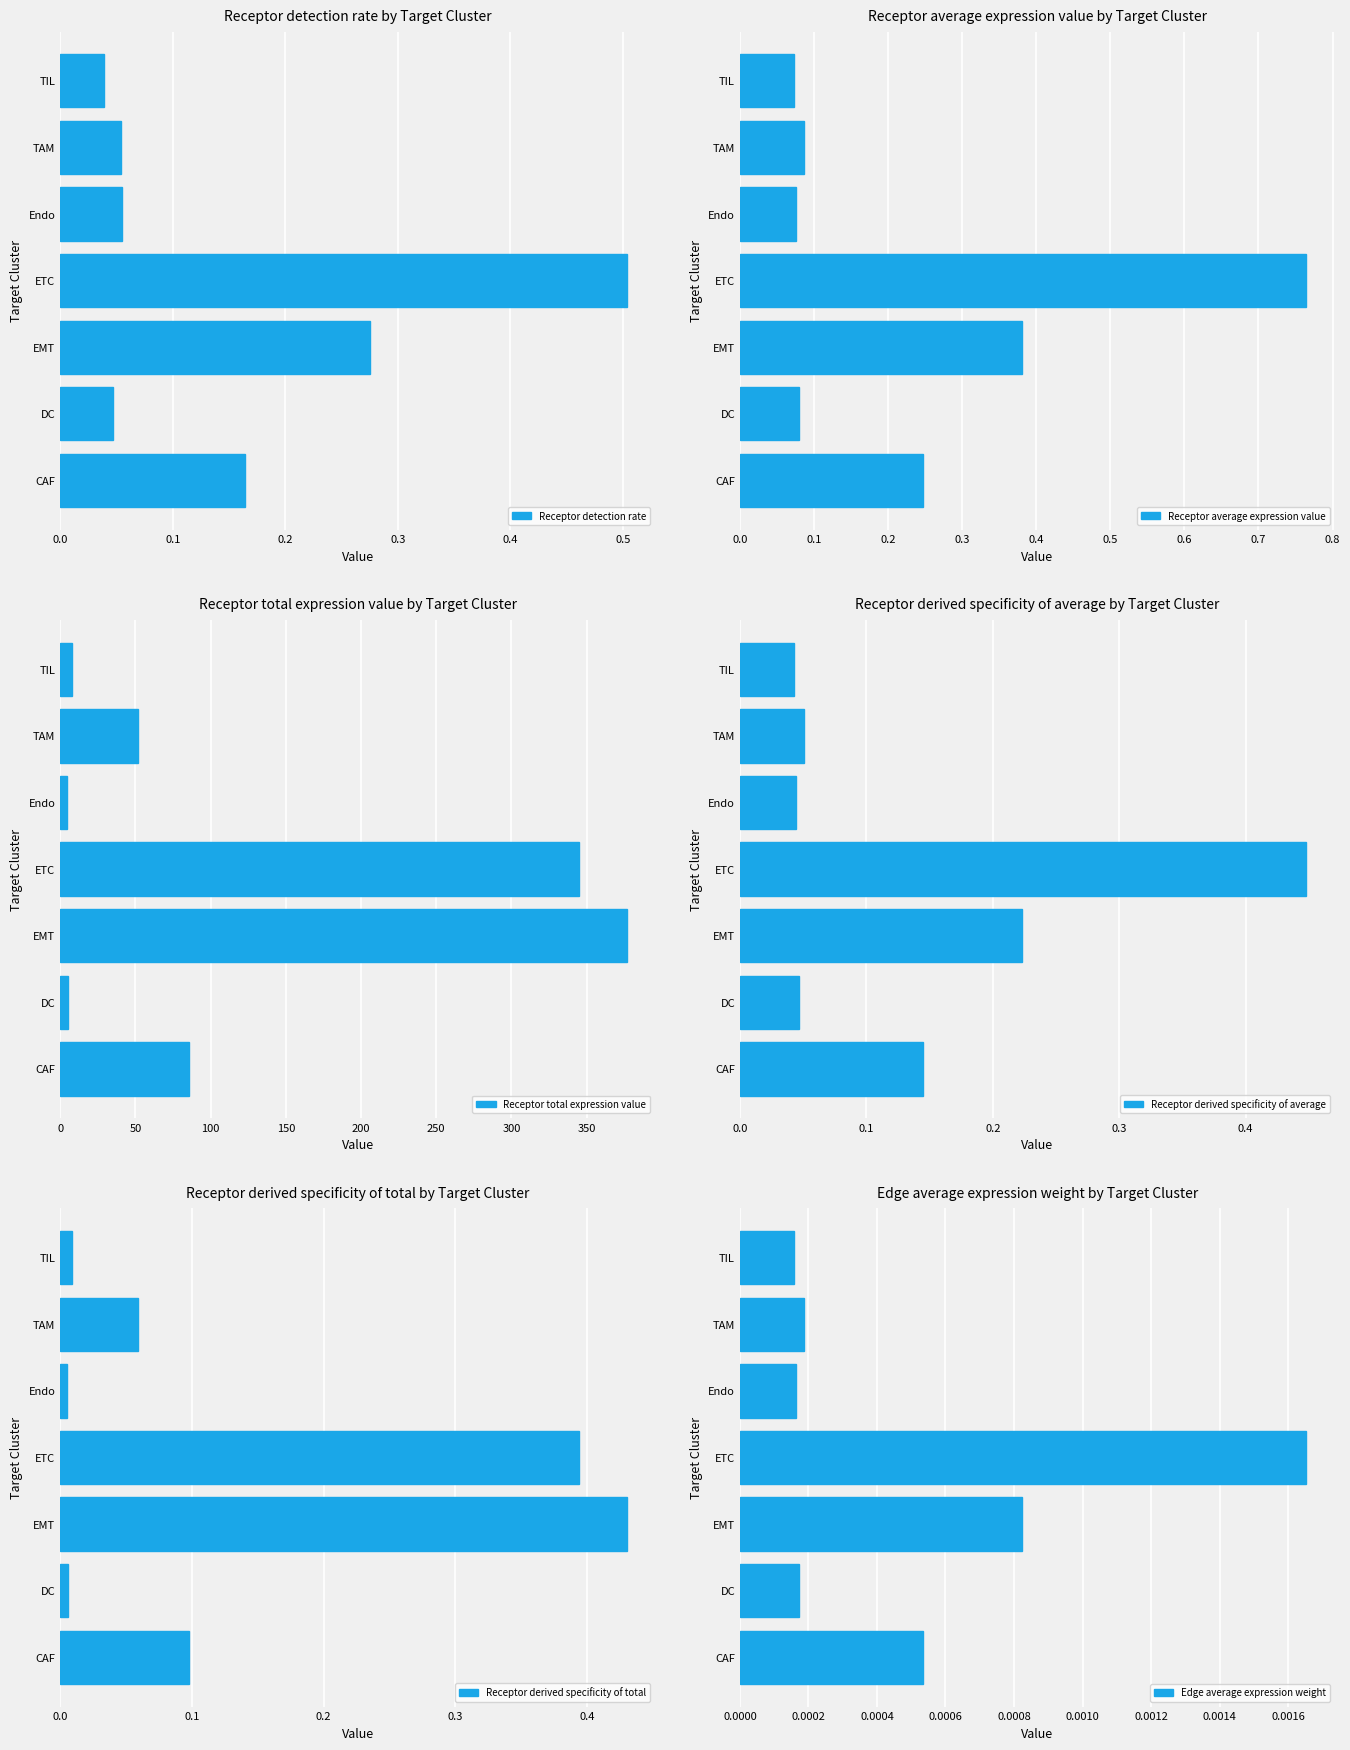

Which series has the widest spread of values?

Receptor total expression value